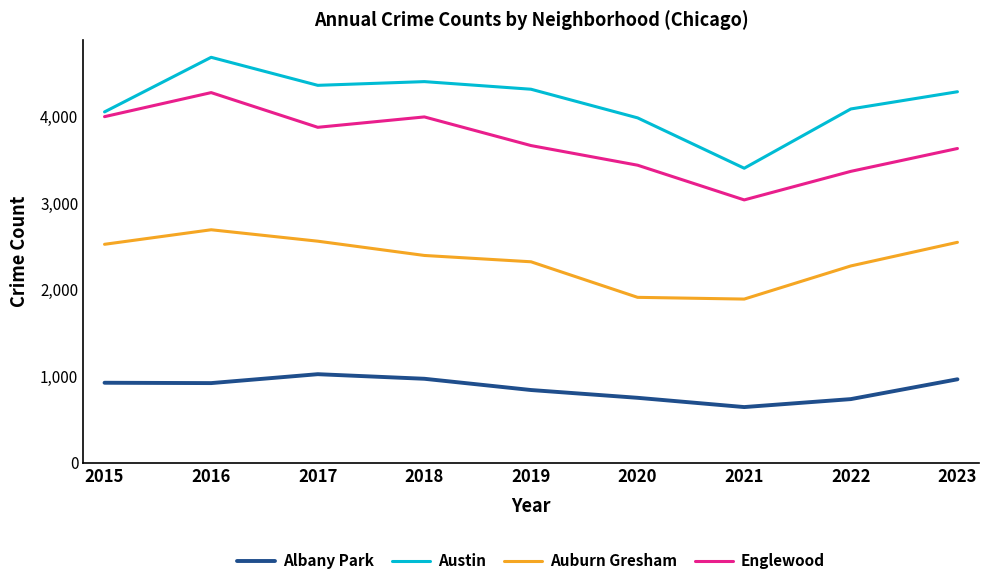

What is the total value across all series at 2020?

10096